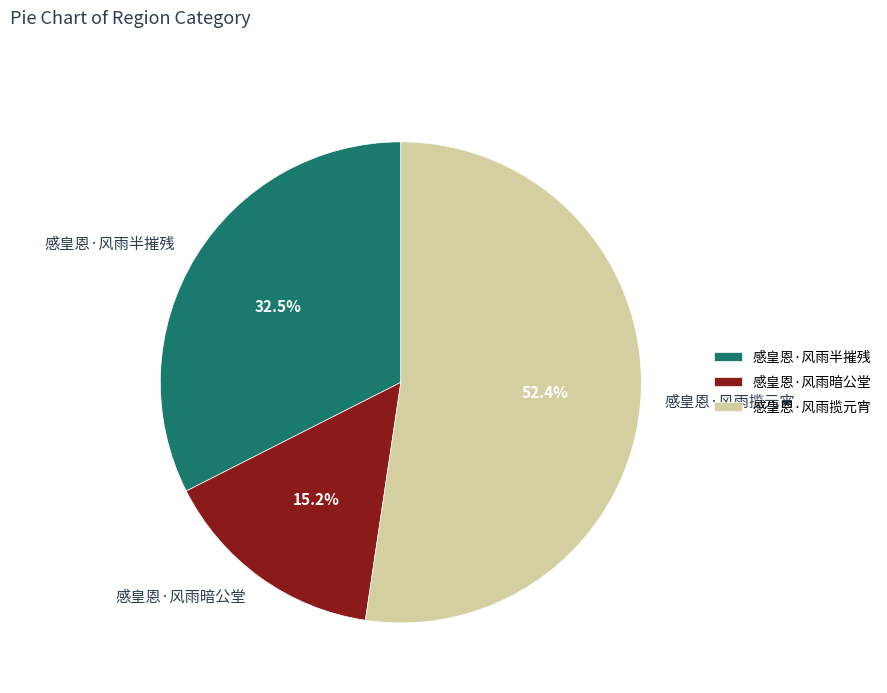

To the nearest percent, what is the average slice percentage?

33%